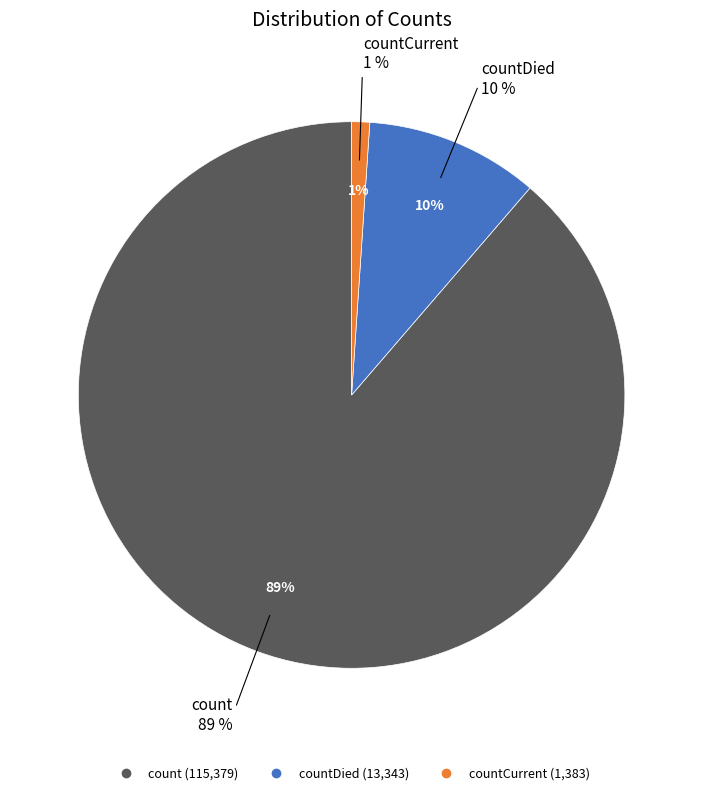

How much of the chart is everything except countCurrent?

98.9%